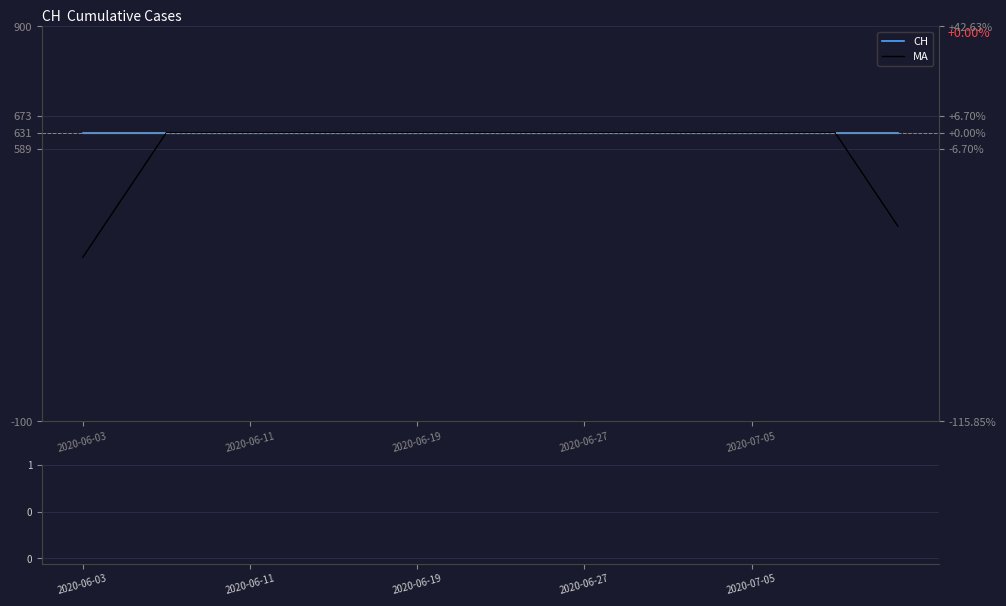

Which series has the widest spread of values?

MA